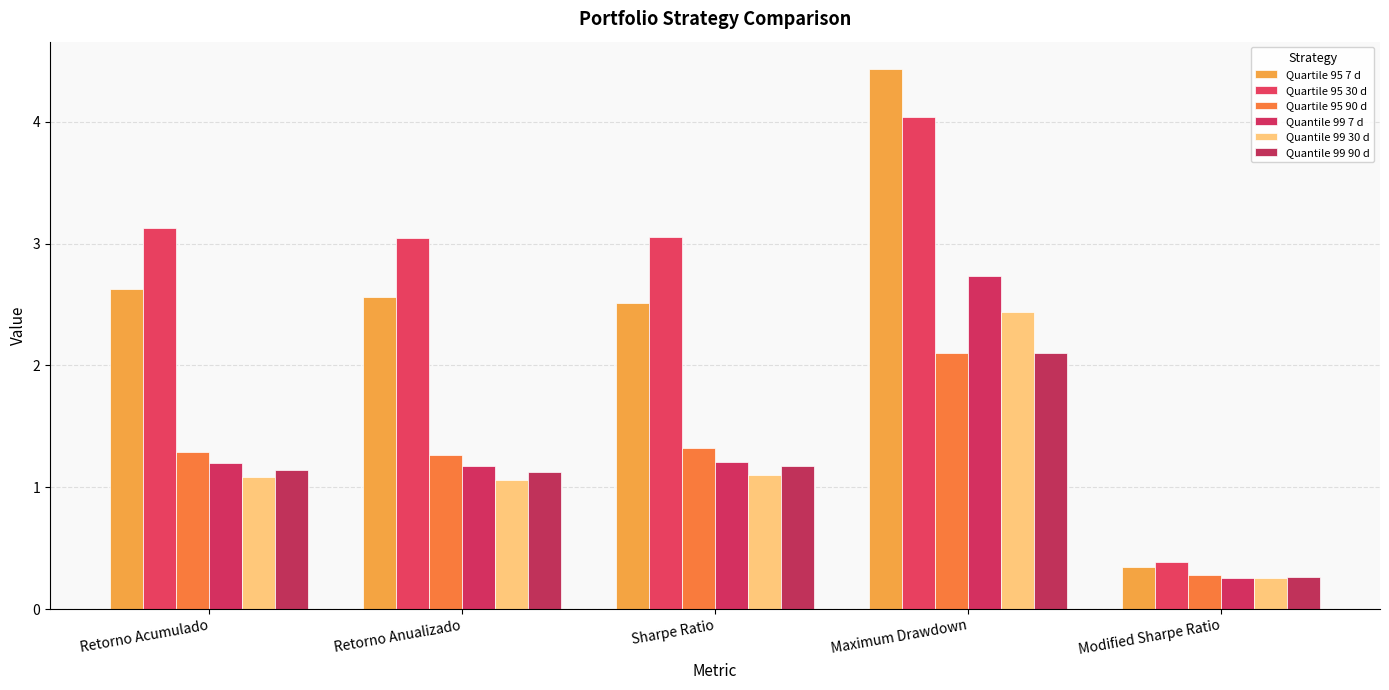

What is the difference between the maximum and second lowest values in the Quartile 95 90 d series?

0.8